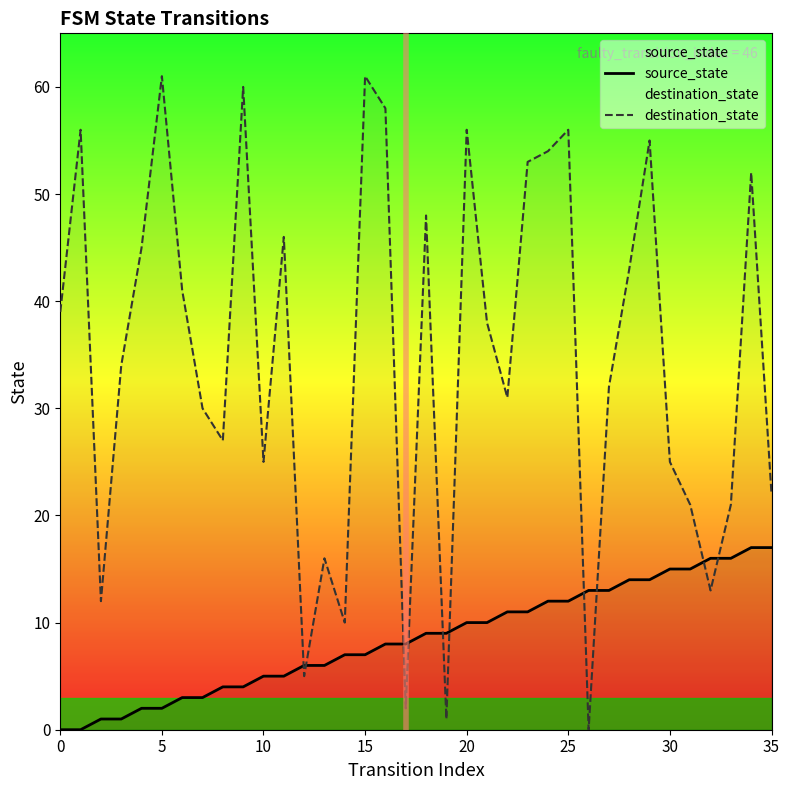

Rank the series at 35 from highest to lowest value.

destination_state, source_state